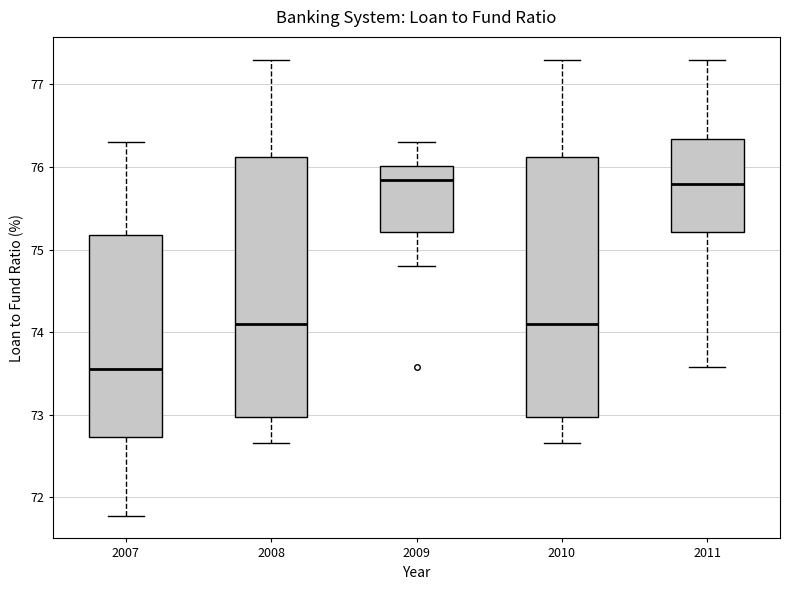

Where does the lower whisker of the box at x = 2011 end on the y-axis? The values are not printed on the chart, so give them approximately, as read against the axis.

73.6